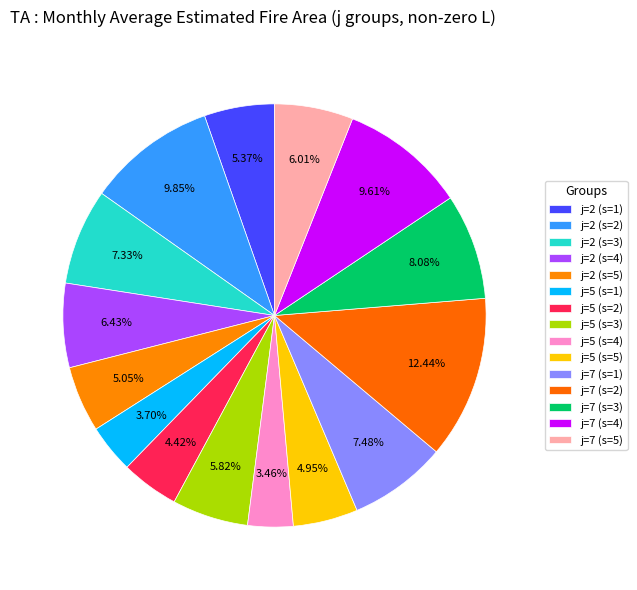

Count the number of slices in the pie.

15